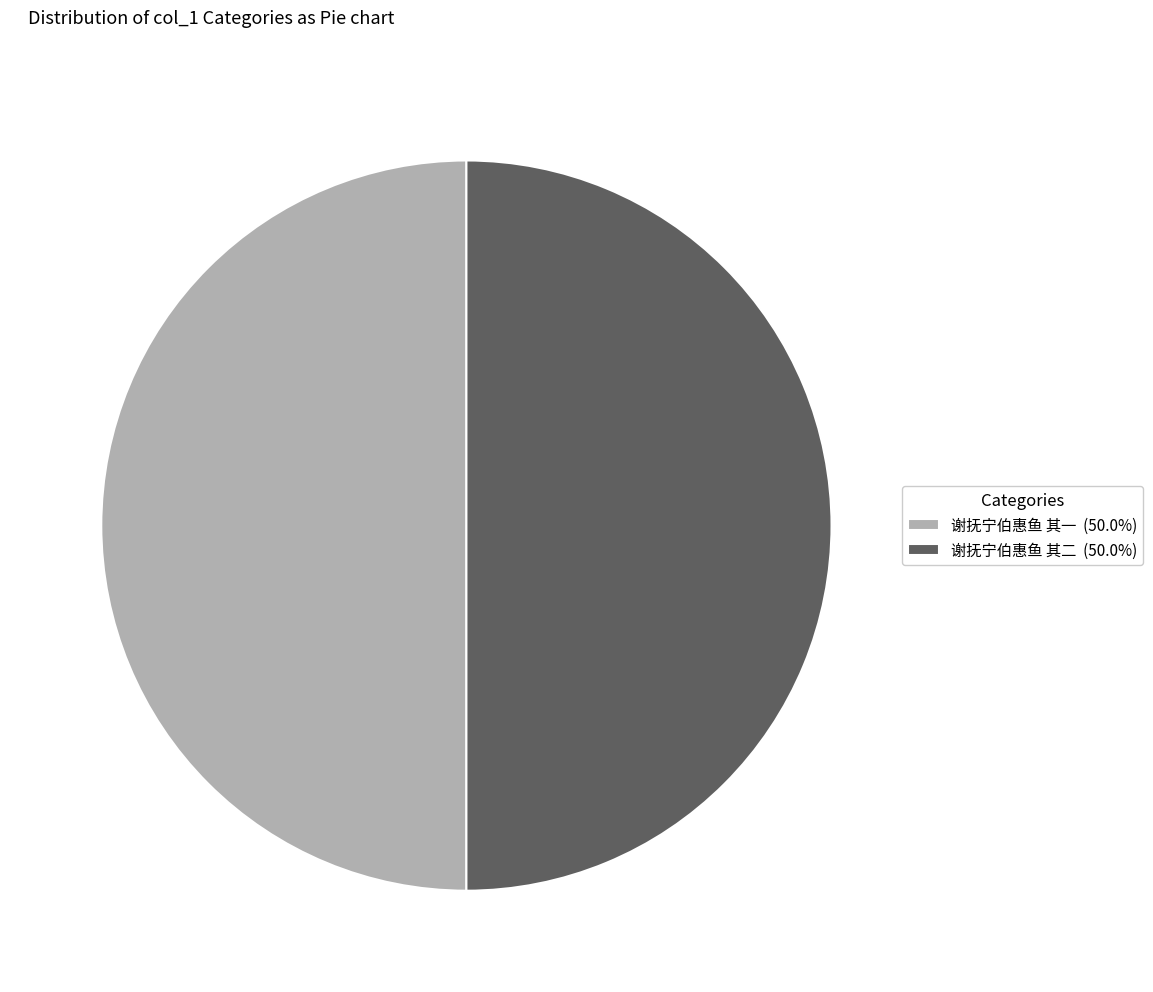

What is the ratio of the value at 谢抚宁伯惠鱼 其二 (50.0%) to the value at 谢抚宁伯惠鱼 其一 (50.0%)?

1.0